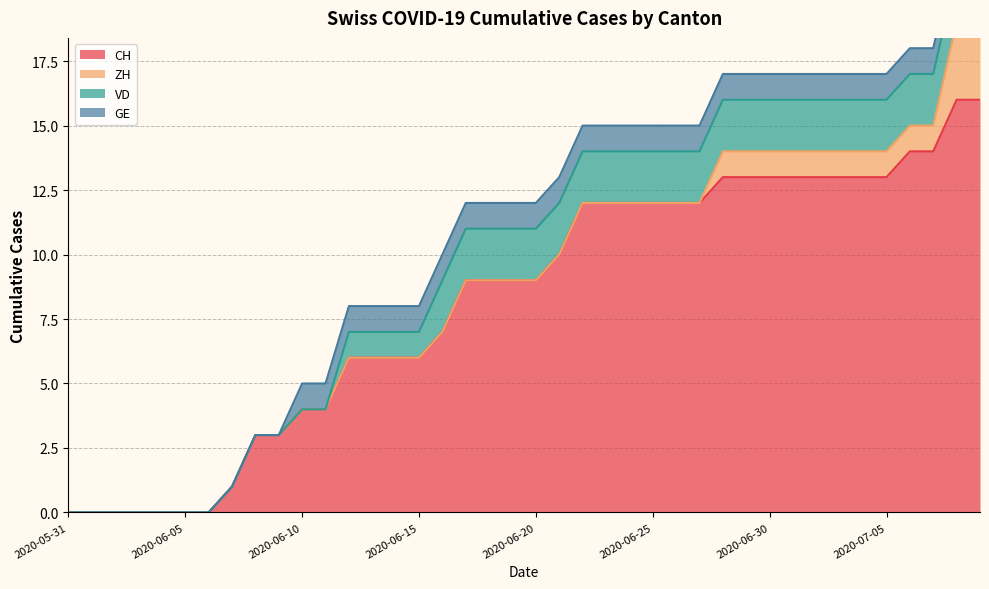

True or false: VD and GE cross at least once.

False